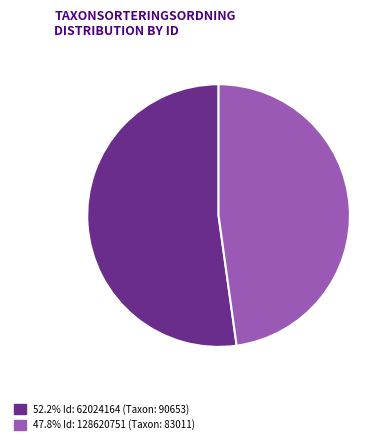

Is there a majority slice in this chart?

Yes